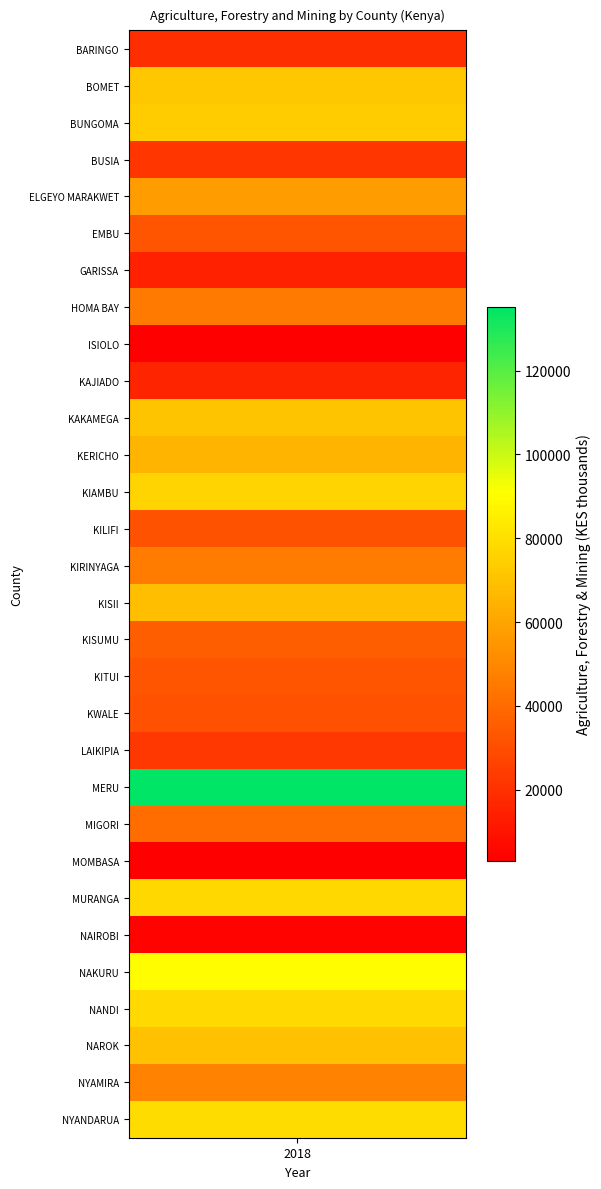

Is it true that MERU equals 27837 at 2019?

False